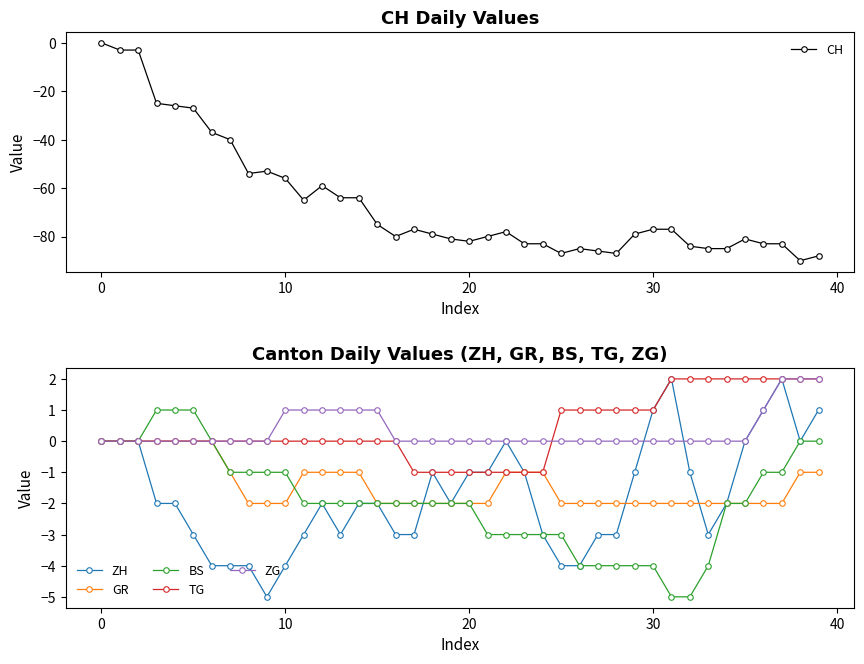

What is the difference between the second highest and second lowest values in the TG series?

3